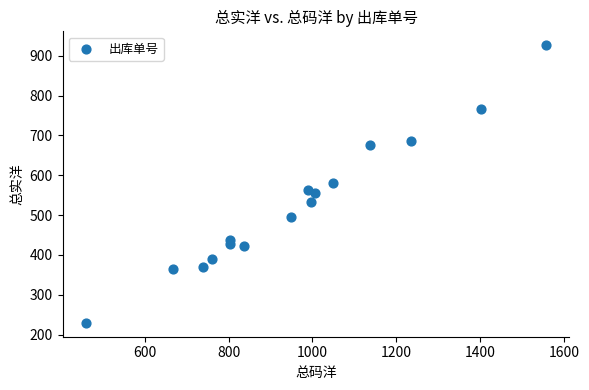

What is the range of X values (max minus min)?

1098.8